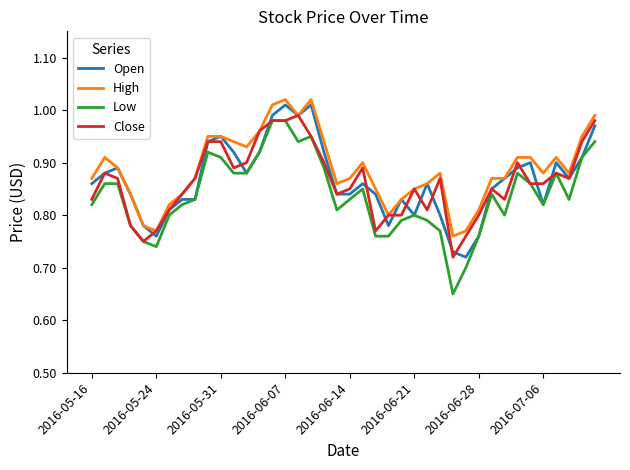

True or false: Low and High intersect in this chart.

False